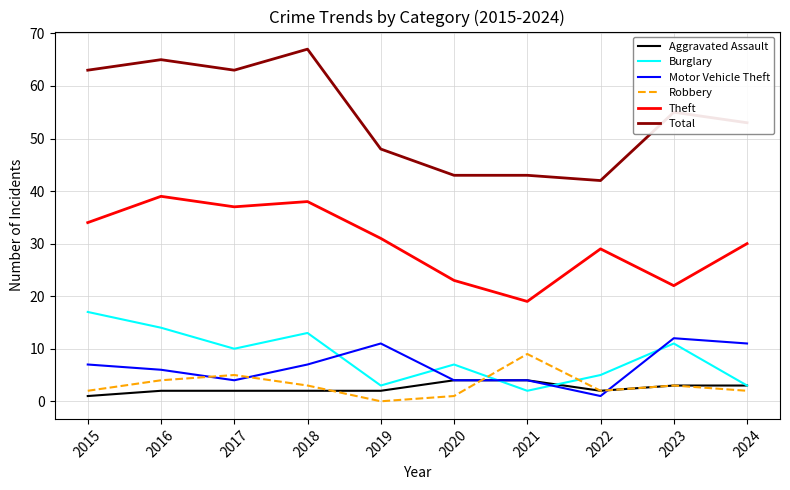

Is the value of Burglary at 2019 greater than the value of Motor Vehicle Theft at 2018?

No